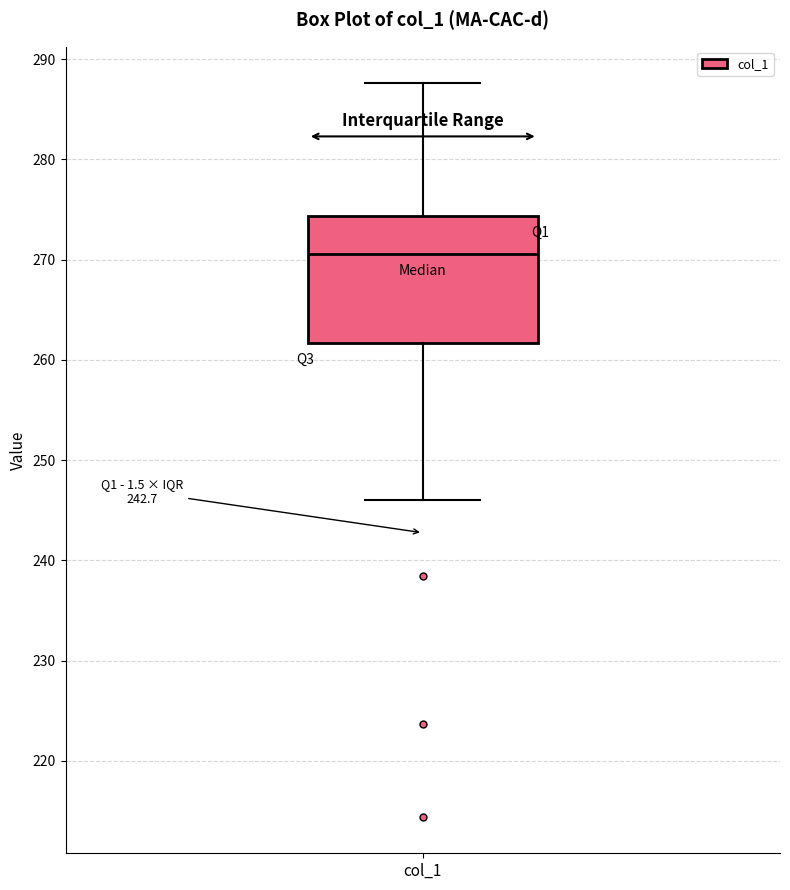

Read this box plot against the y-axis: the position of the median line, the range covered by the box, and the ends of both whiskers. The values are not printed on the chart, so give them approximately, as read against the axis.

median 271, box 262 to 274, whiskers 246 to 288